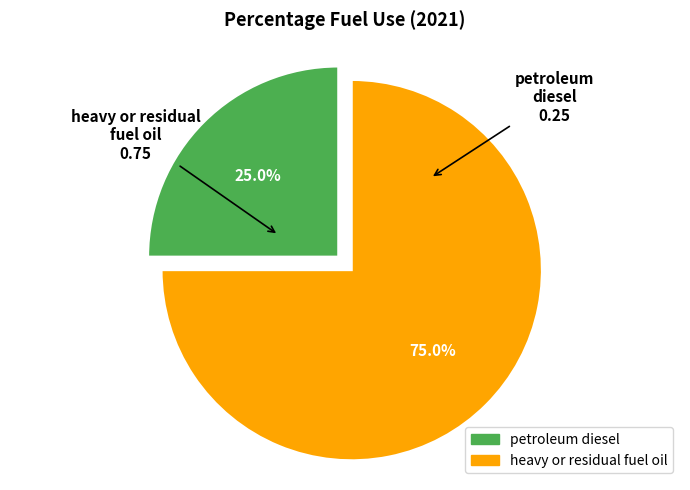

Which slice represents more than half of the pie?

heavy or residual fuel oil